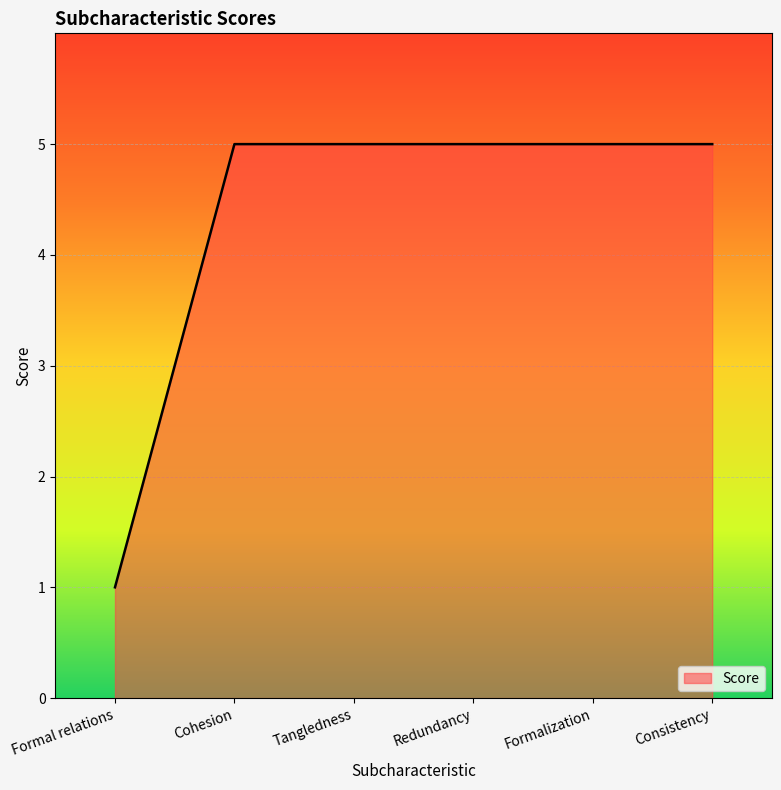

What is the change in value from Formal relations to Cohesion?

+4